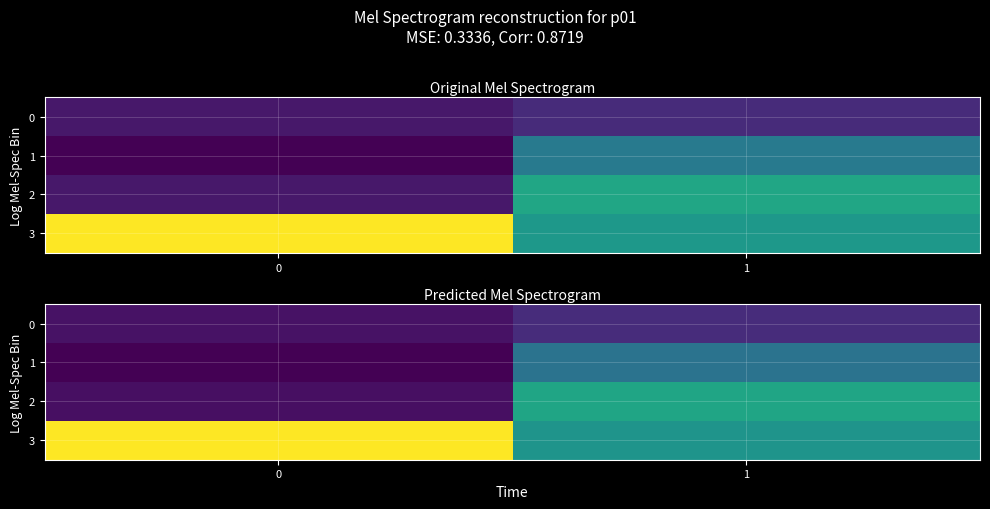

The 2 series shows 2.5 at 0. True or false?

False